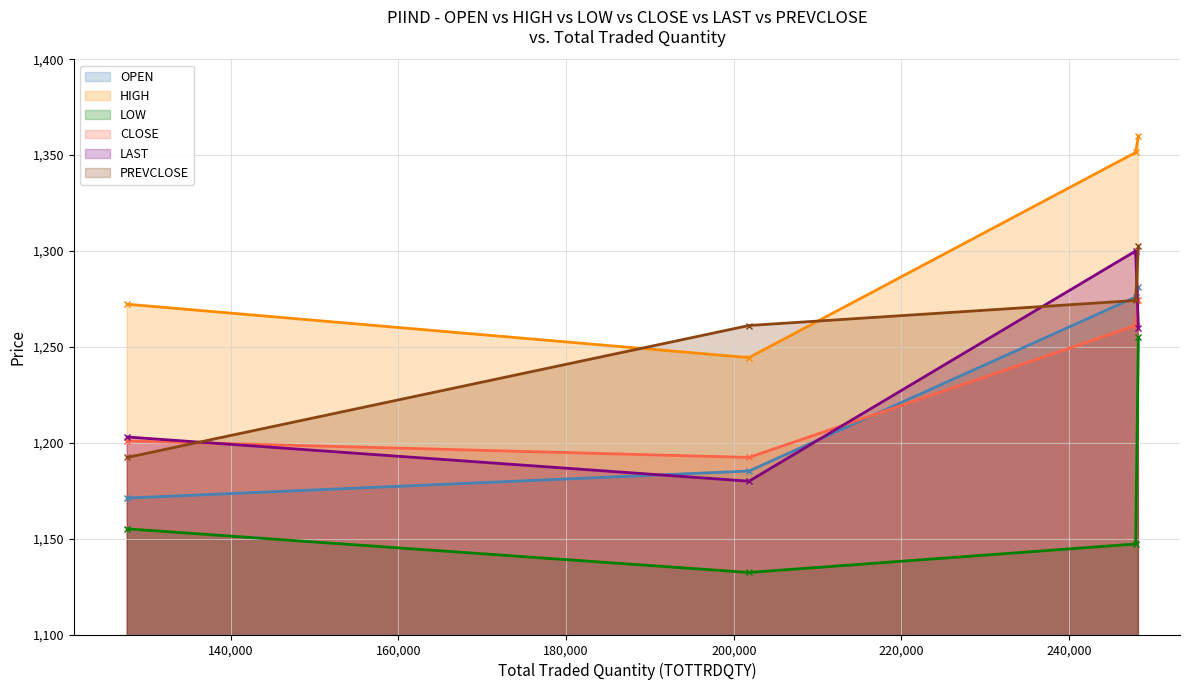

Does the chart have visible grid lines?

Yes